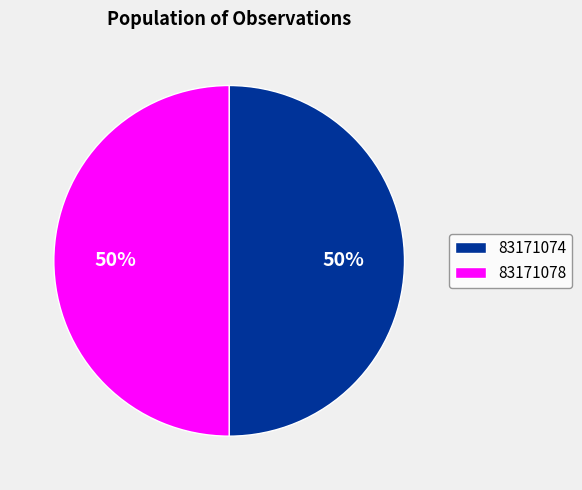

Approximately how many times larger is the value at 83171078 compared to 83171074?

1.0